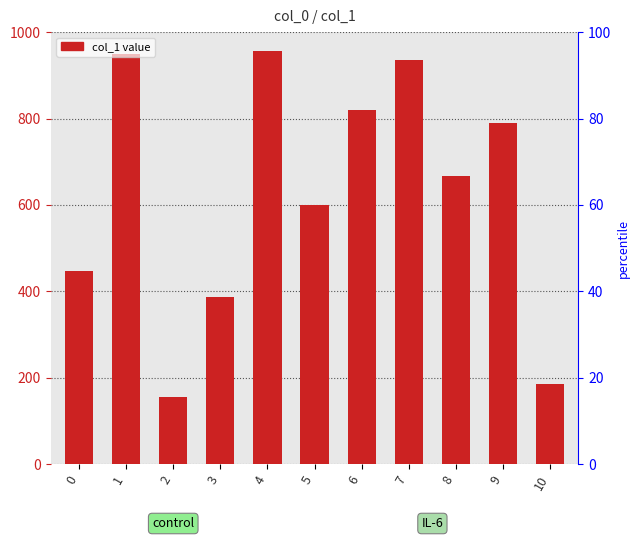

Does the chart contain stacked bars?

No